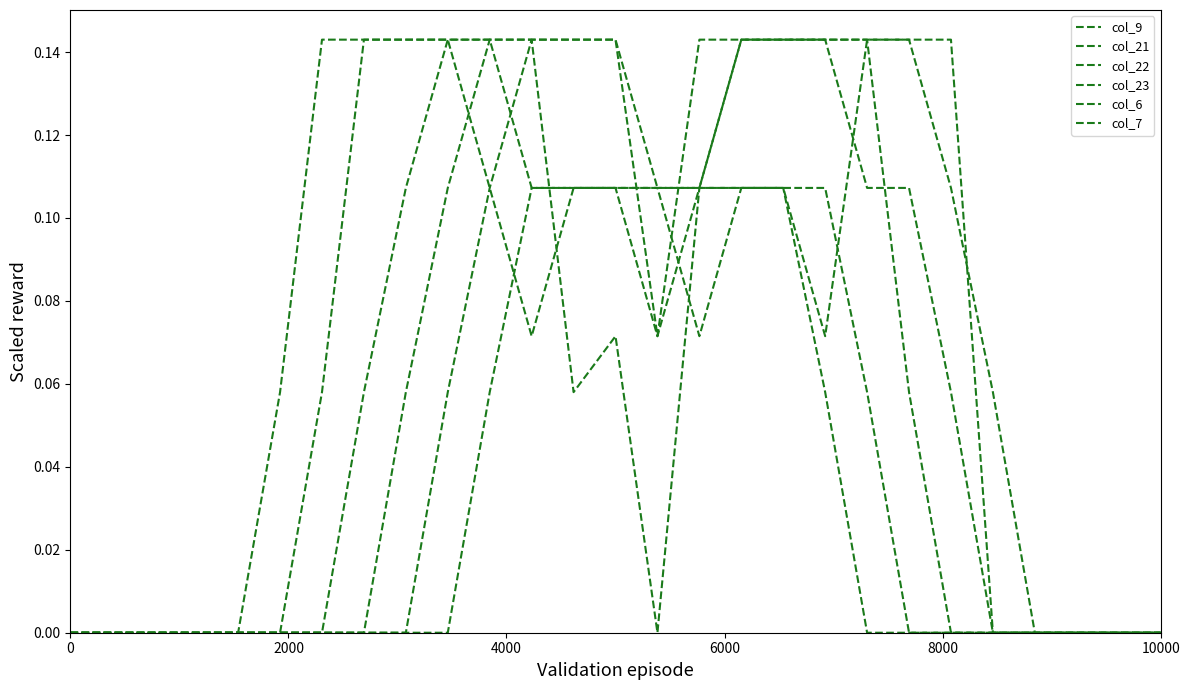

True or false: col_23 has more than 1 points higher than both neighbors.

True